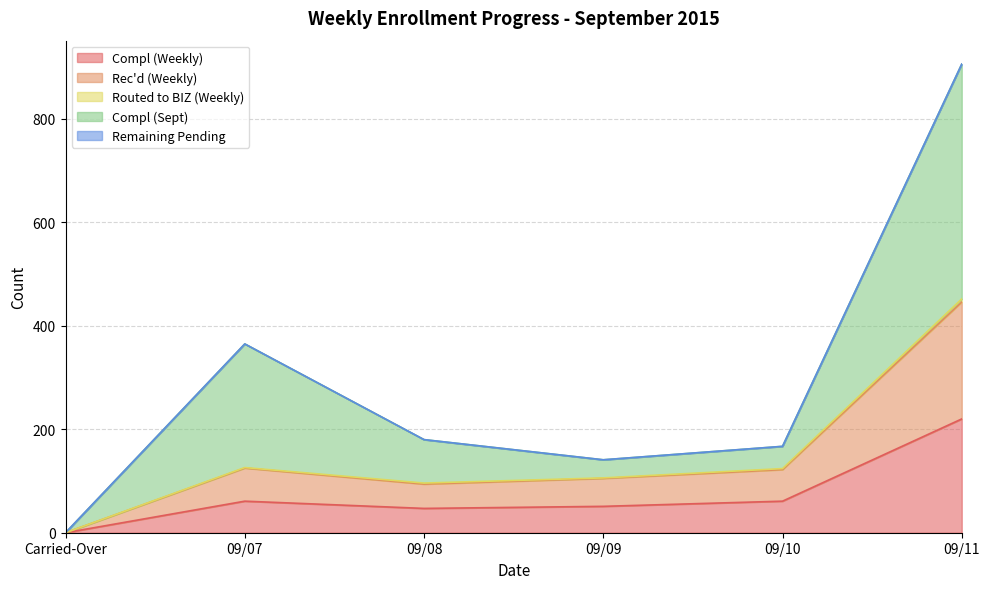

What position from the right is 09/09?

3